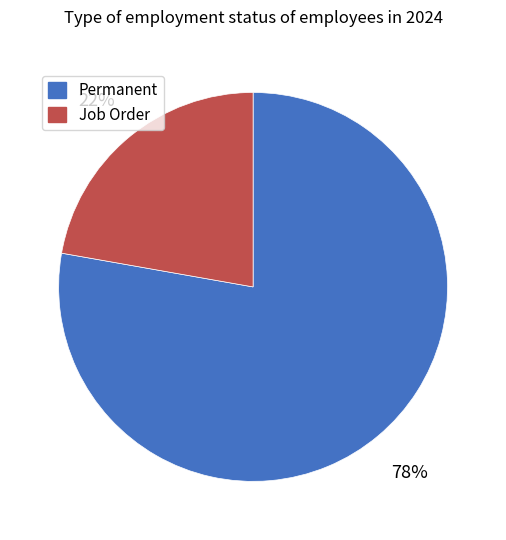

To the nearest percent, what percentage of the pie is Job Order?

22%